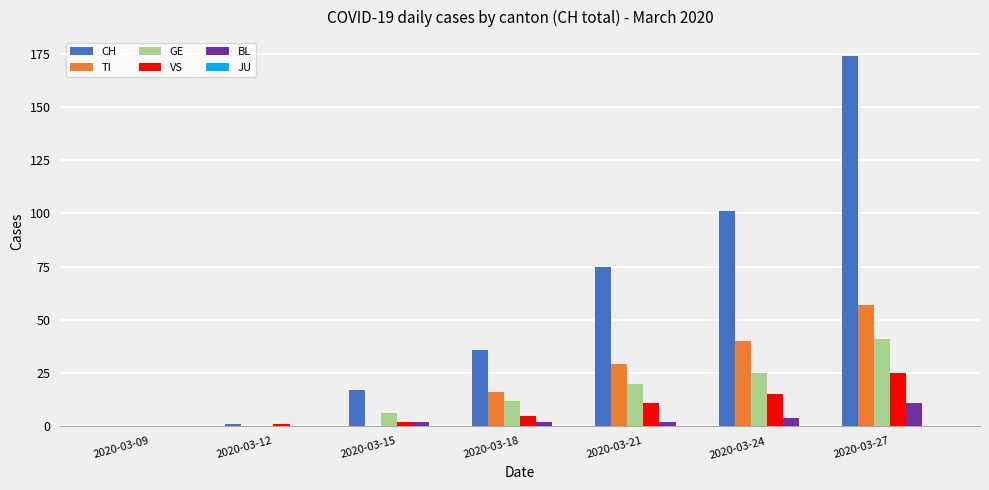

Which category has the highest value in the CH series?

2020-03-27